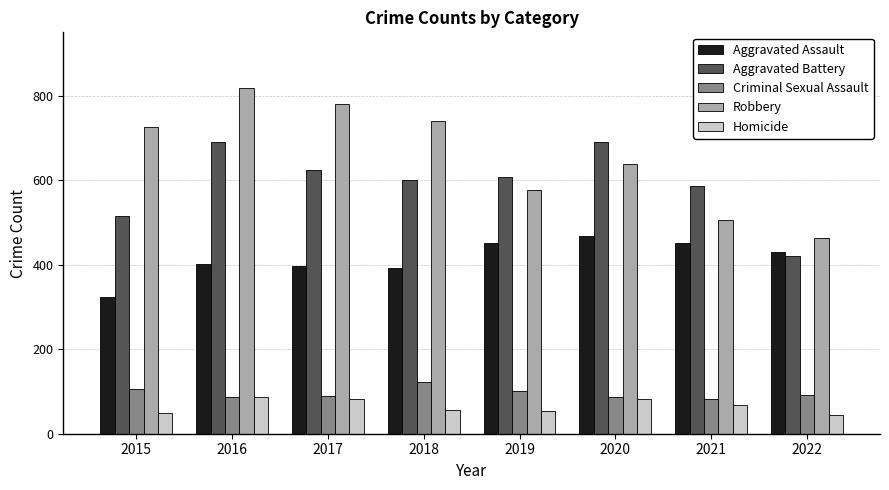

How many bars are there in each group?

5